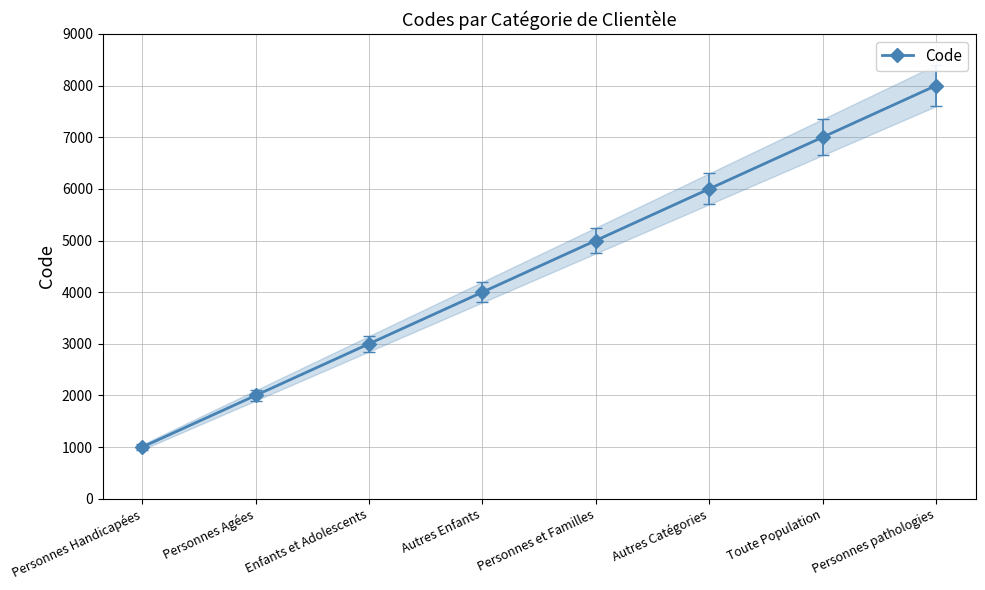

What is the label of the 1st point from the right?

Personnes pathologies